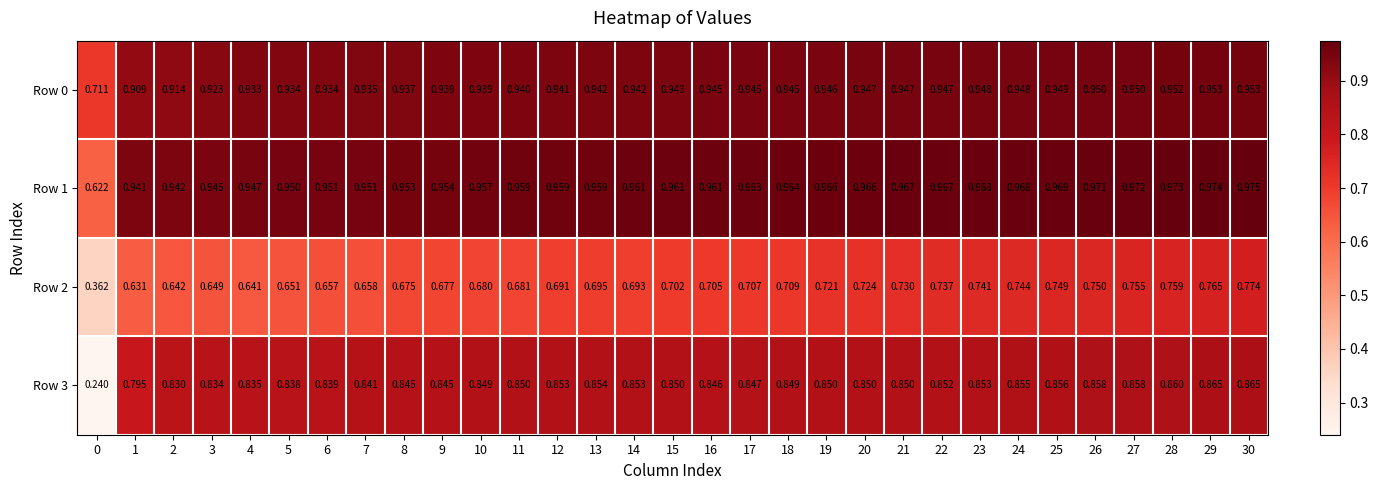

At 3, list the series in order from smallest to largest.

Row 2, Row 3, Row 0, Row 1